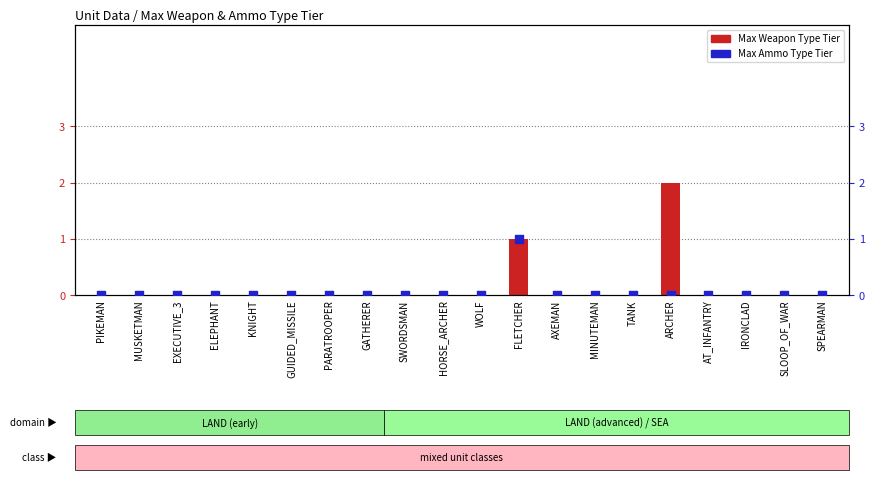

Which series reaches the minimum Y coordinate?

Max Weapon Type Tier